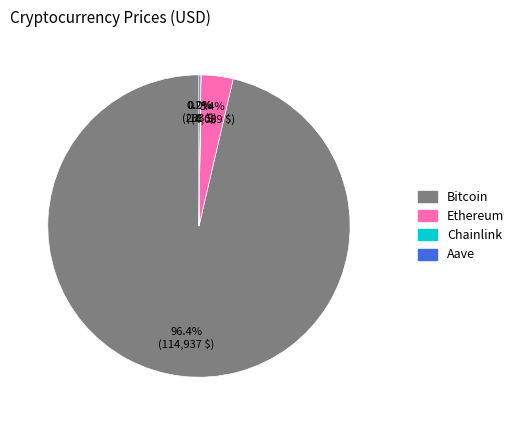

Which has a higher value, Ethereum or Bitcoin?

Bitcoin